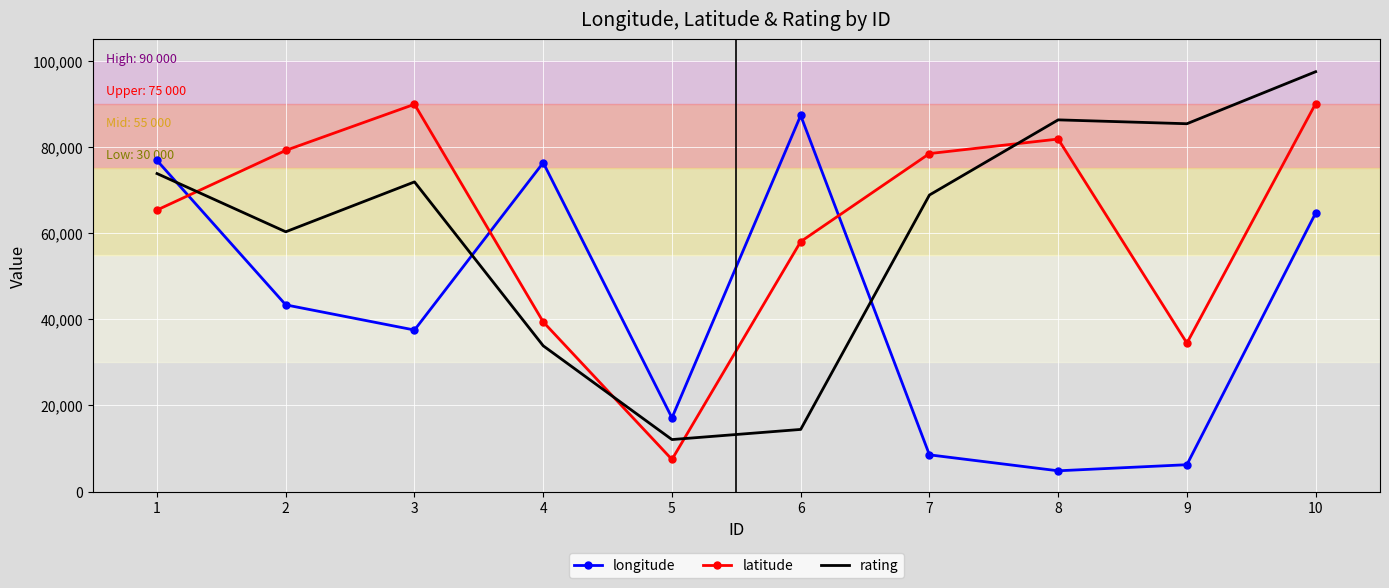

Where is rating nearest to the value 54747?

2